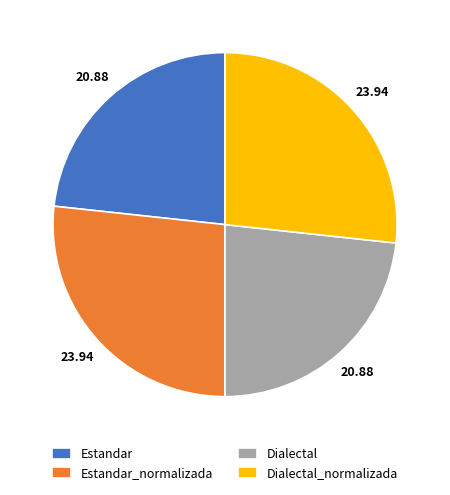

Does Dialectal represent more than half of the total?

No